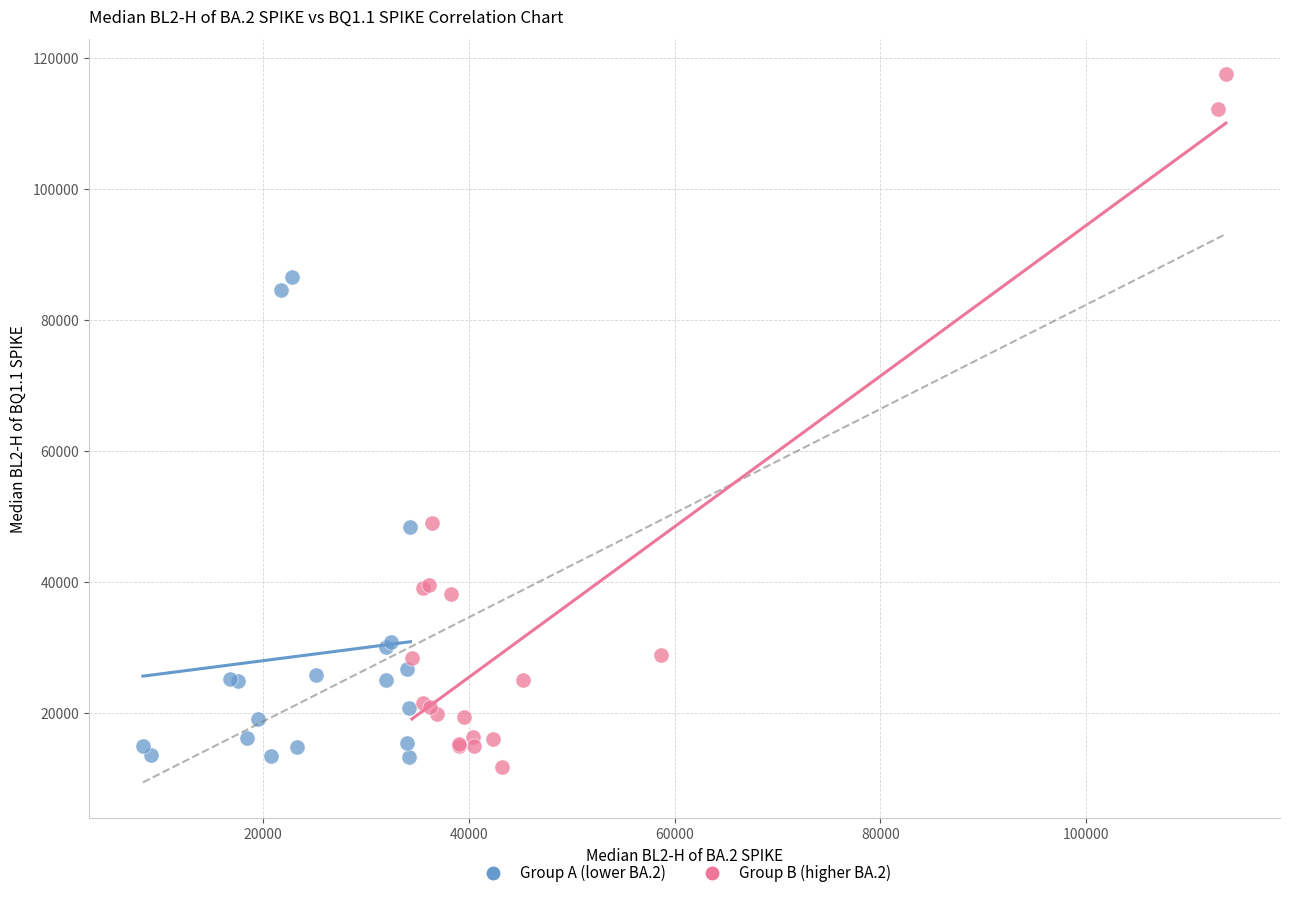

Which series has the largest Y range (max minus min)?

Group B (higher BA.2)